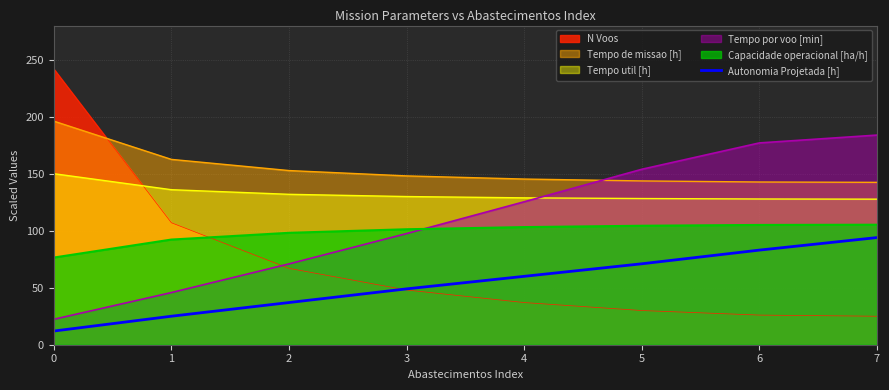

What is the spread (max minus min) of values at 6?

151.0